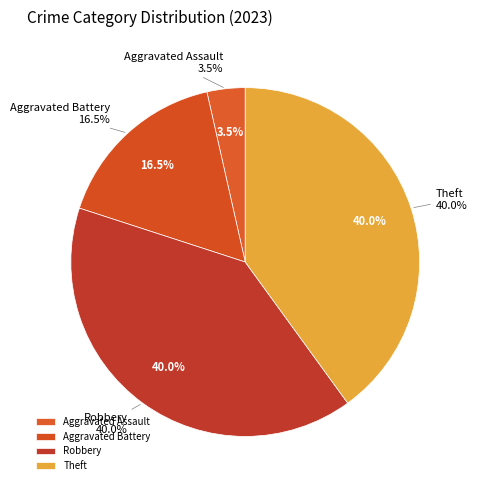

Approximately how many times larger is the value at Aggravated Battery compared to Theft?

0.4